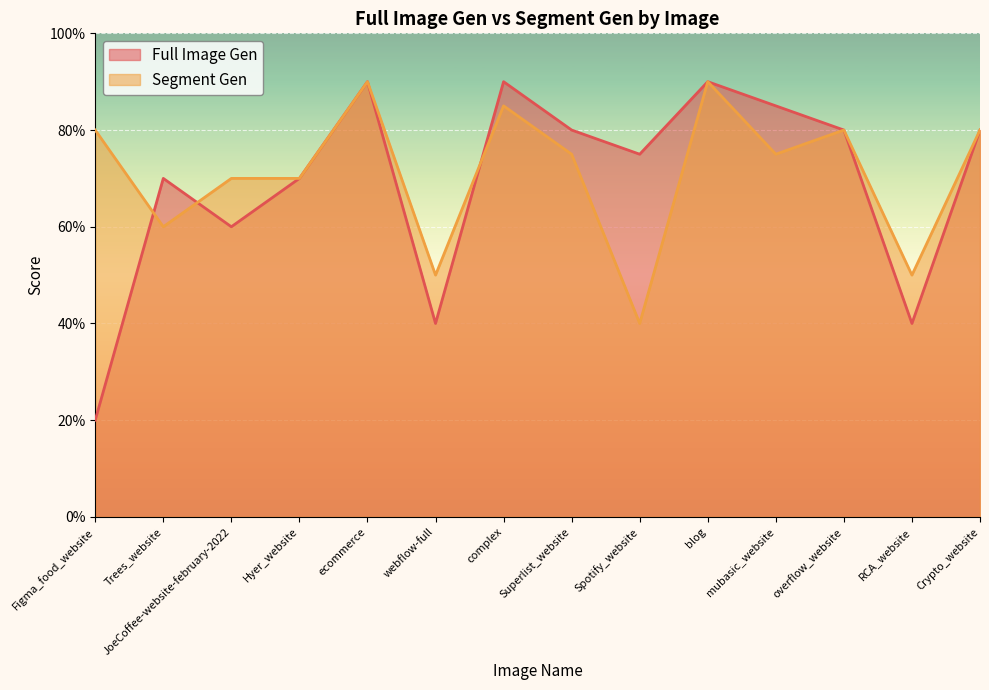

At which category does Full Image Gen reach its first local peak?

Trees_website